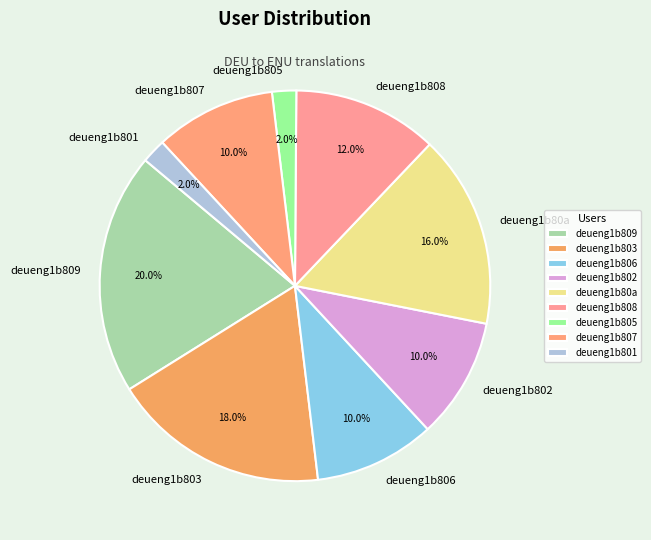

What is the largest slice in the pie chart?

deueng1b809